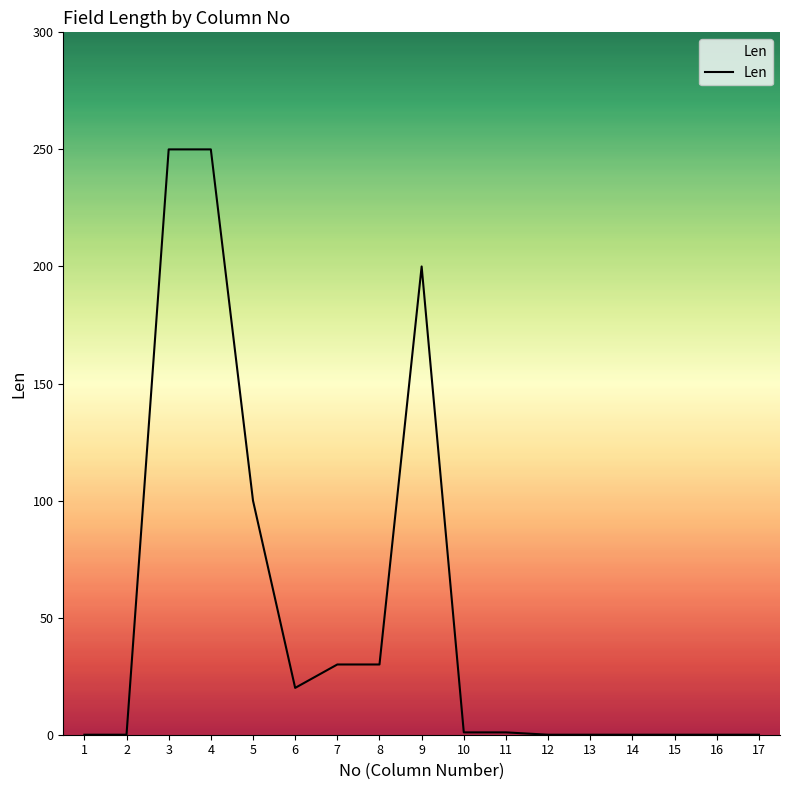

Between 6 and 7, which is larger?

7